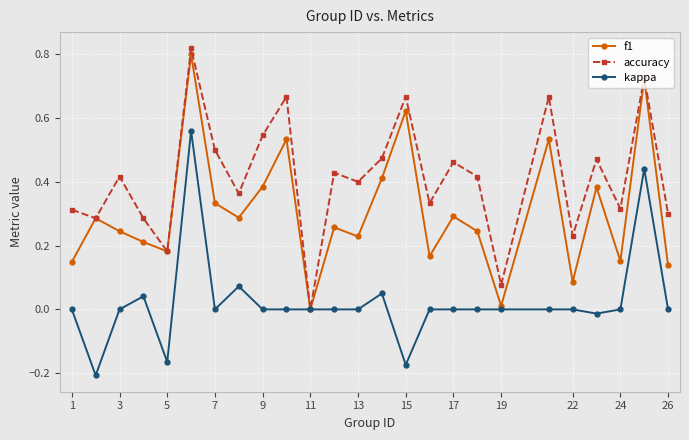

How many interior local valleys does the f1 series have?

8